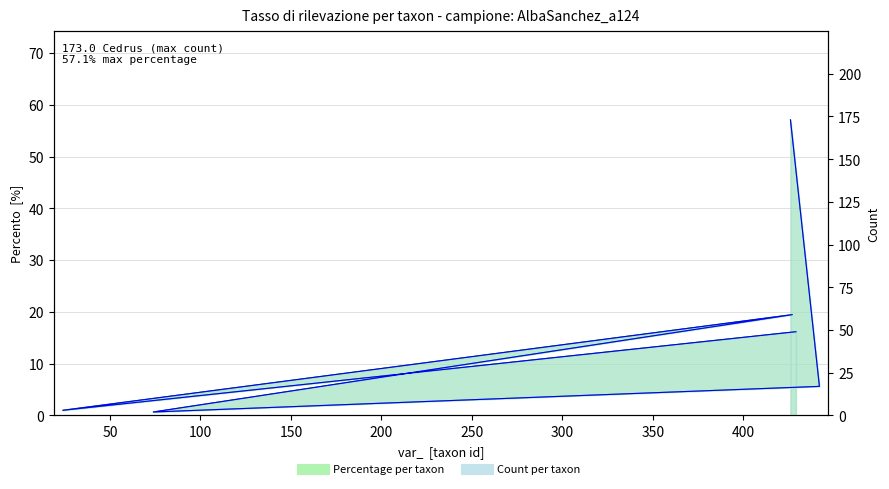

Does the chart display data point markers on the line(s)?

No